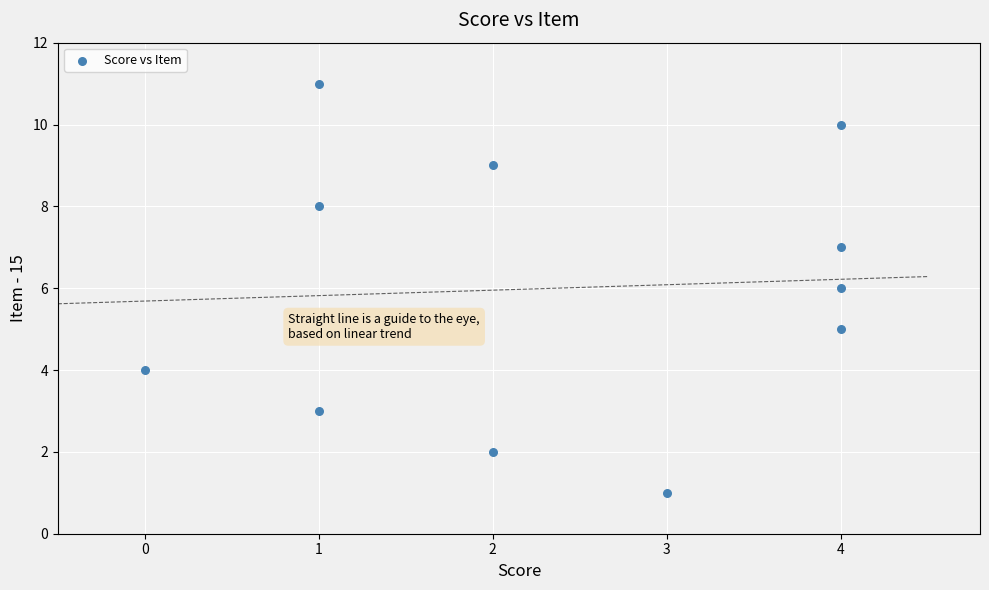

What is the range of X values (max minus min)?

4